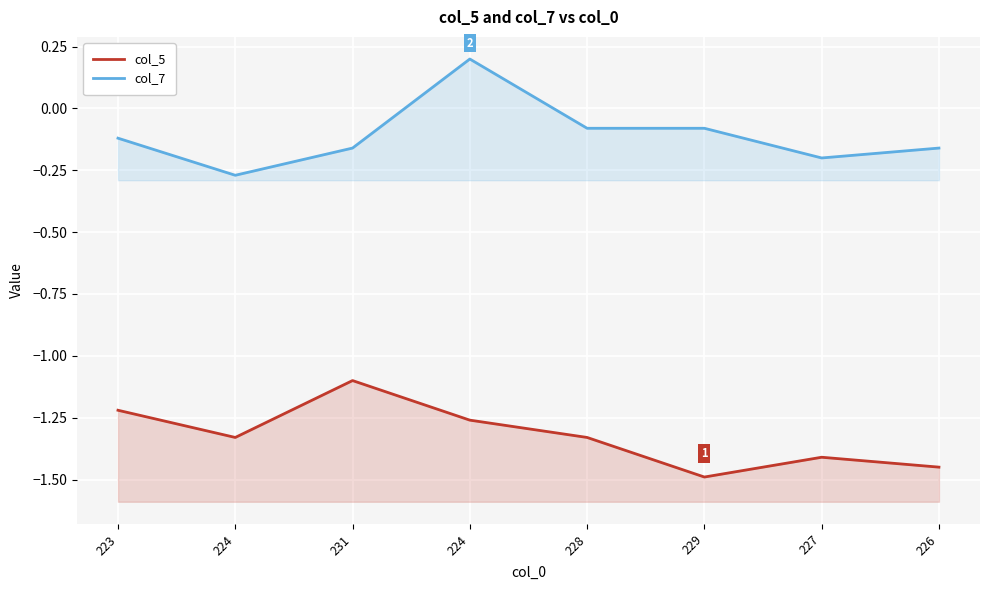

How many values in the col_7 series are below 0?

7